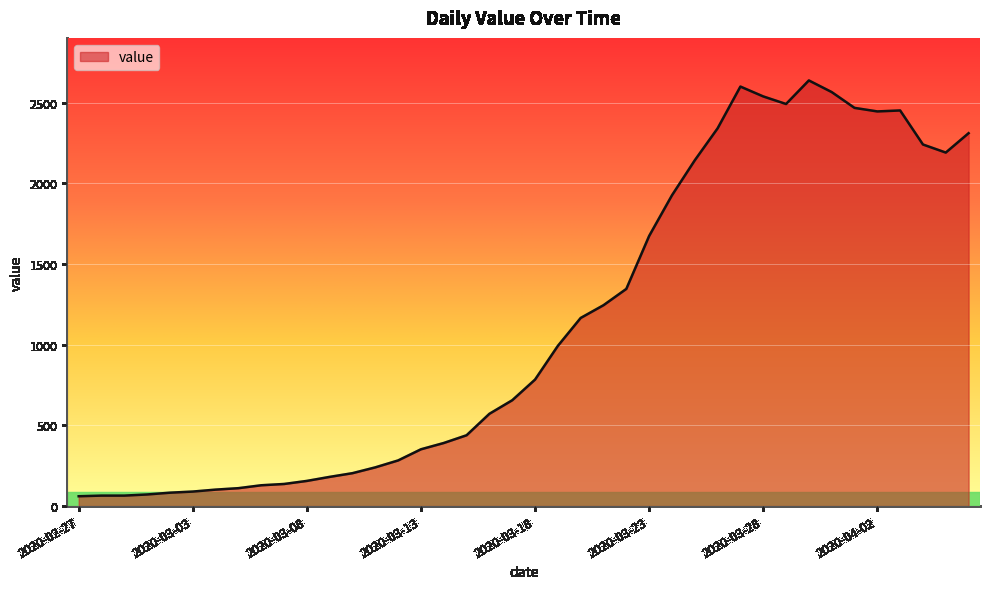

What is the maximum value shown in the chart?

2638